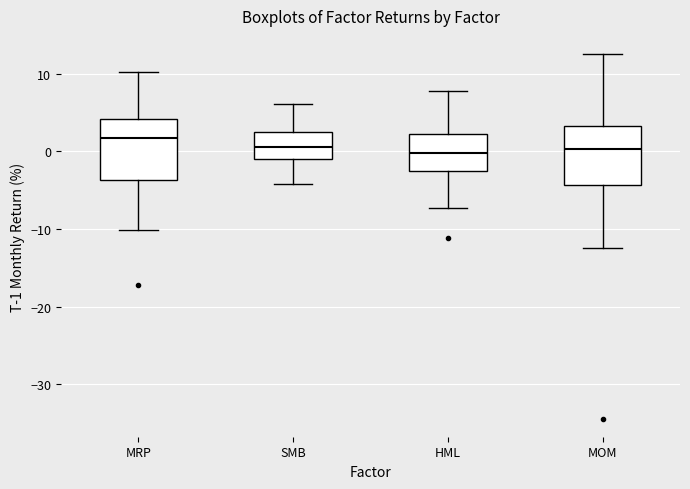

Reading left to right, read every box against the y-axis: the position of its median line, the range the box covers, and the ends of its whiskers. The values are not printed on the chart, so give them approximately, as read against the axis.

MRP: median 2, box -4 to 4, whiskers -10 to 10
SMB: median 1, box -1 to 3, whiskers -4 to 6
HML: median 0, box -2 to 2, whiskers -7 to 8
MOM: median 0, box -4 to 3, whiskers -12 to 13